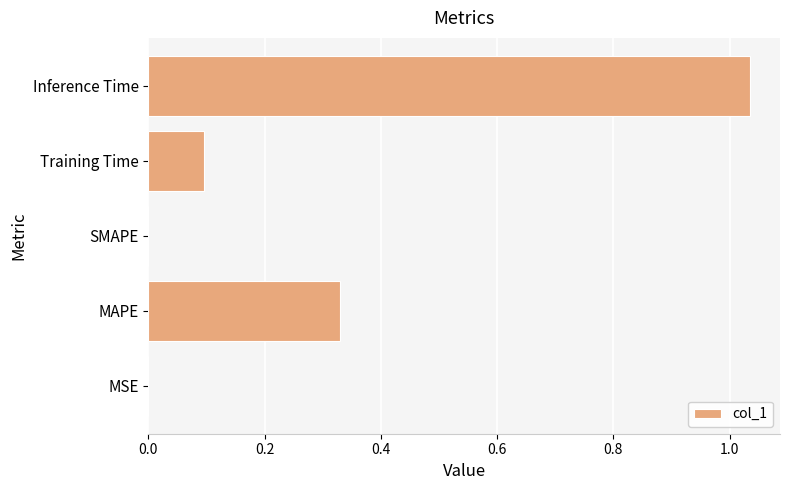

True or false: the data shows 0.5 at MAPE.

False